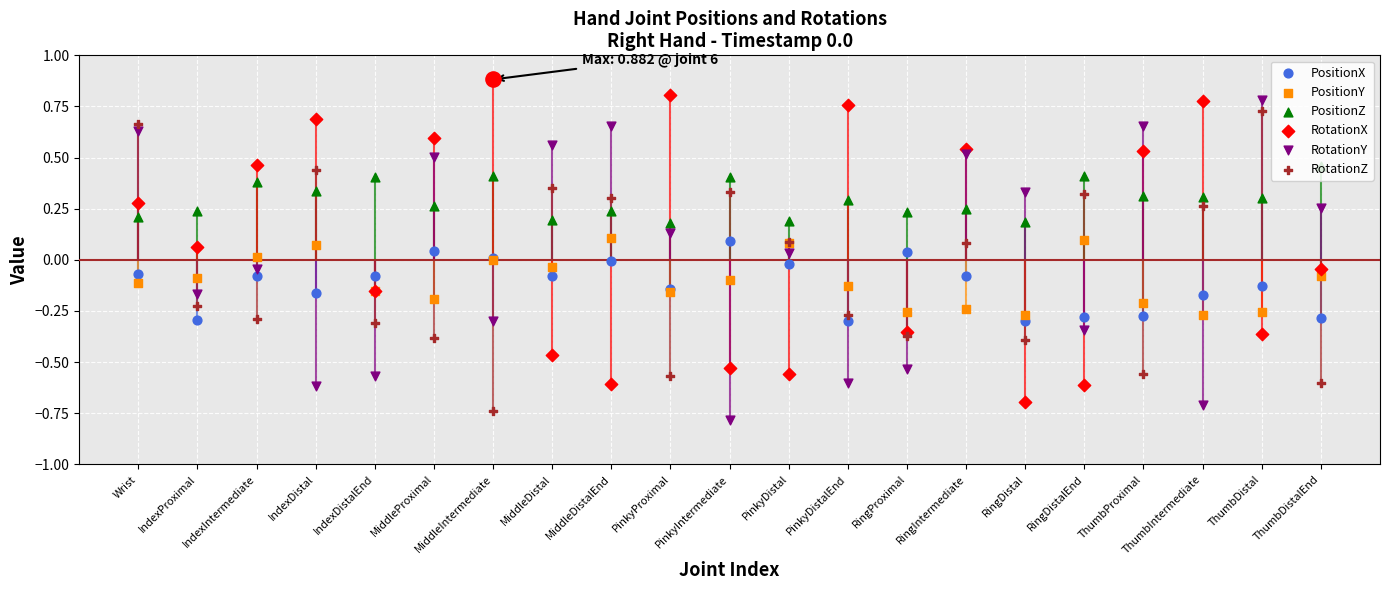

Which series has the widest spread of Y values?

RotationX